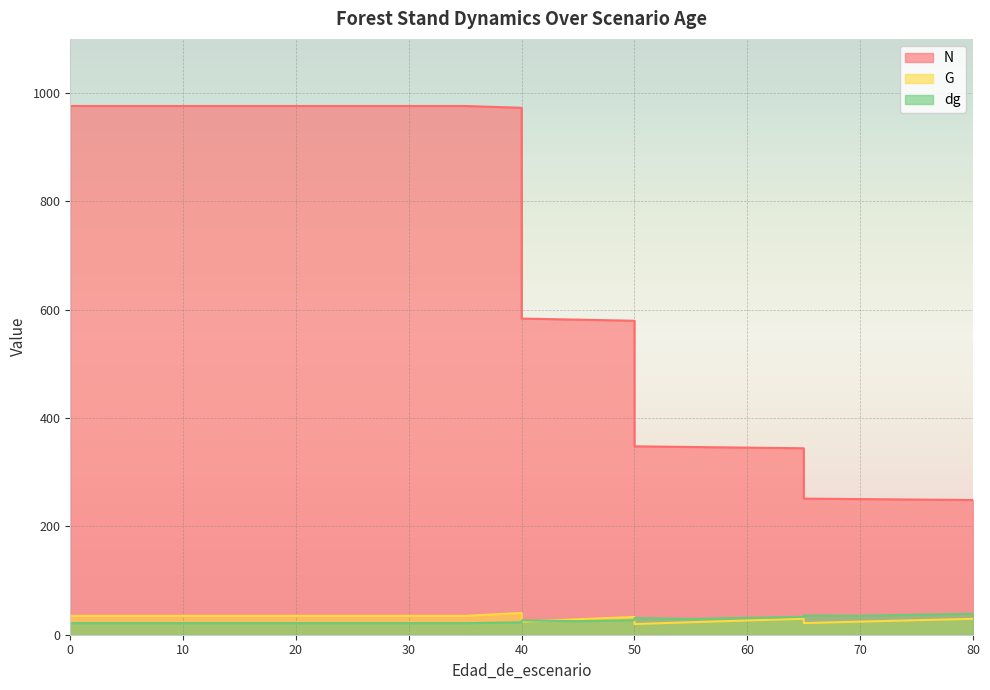

How many data points does each series have?

20